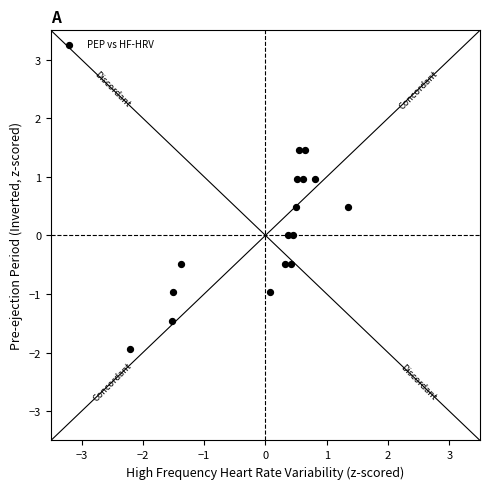

What is the range of Y values (max minus min)?

3.4